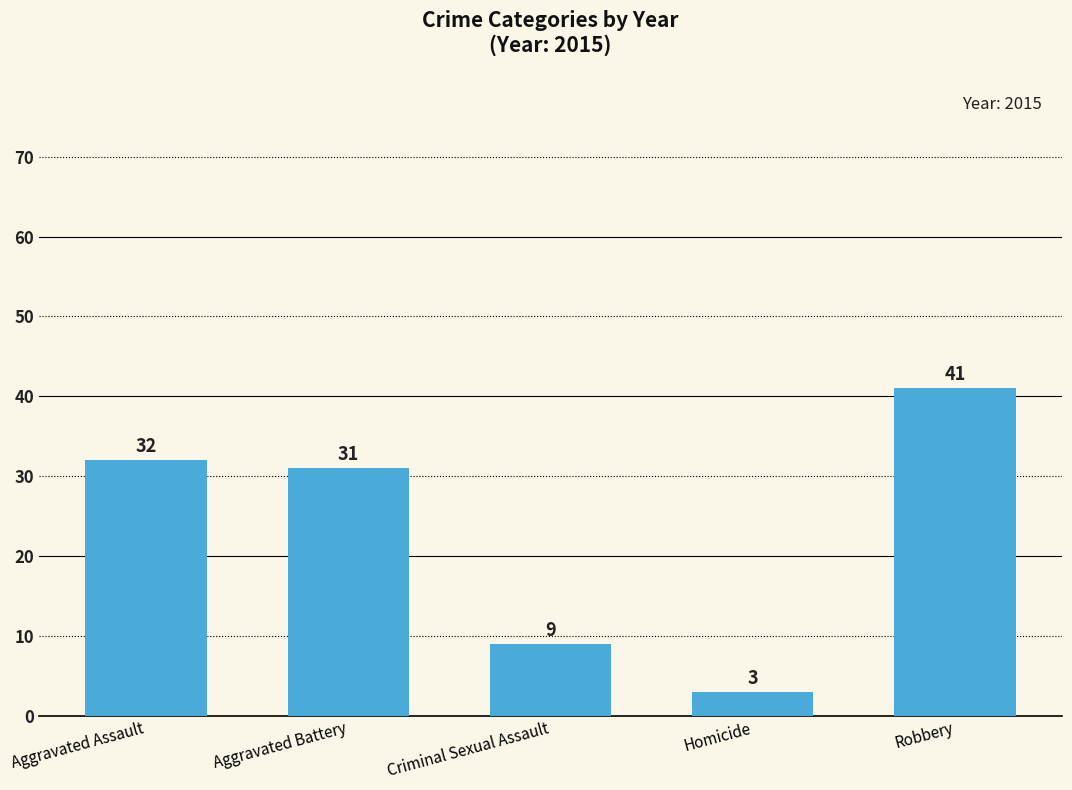

At which label is the value closest to 22?

Aggravated Battery